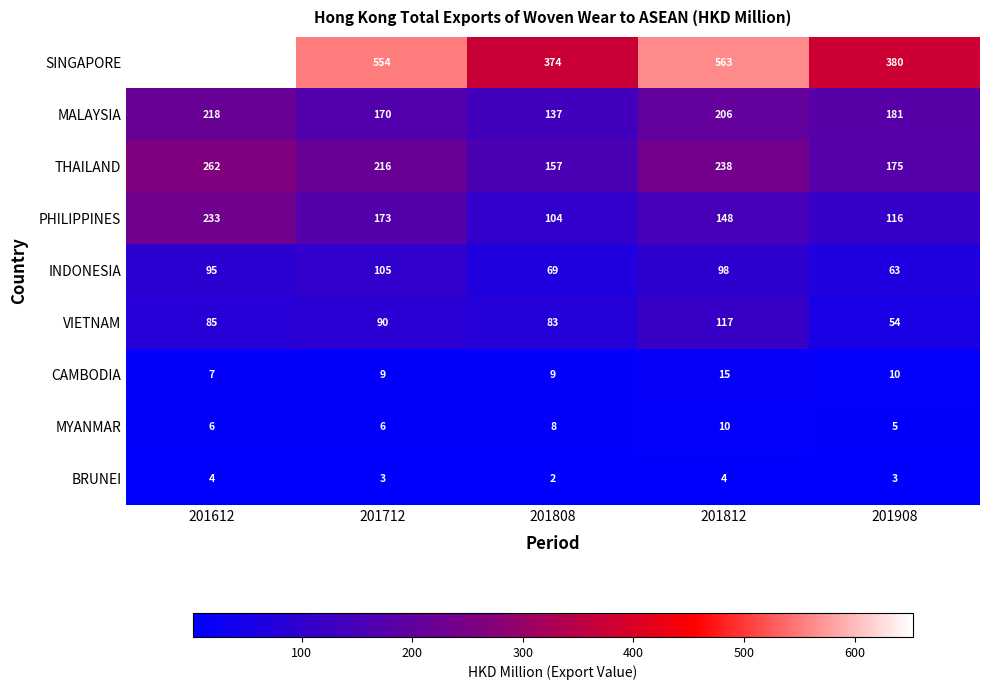

The VIETNAM series shows 83 at 201808. True or false?

True